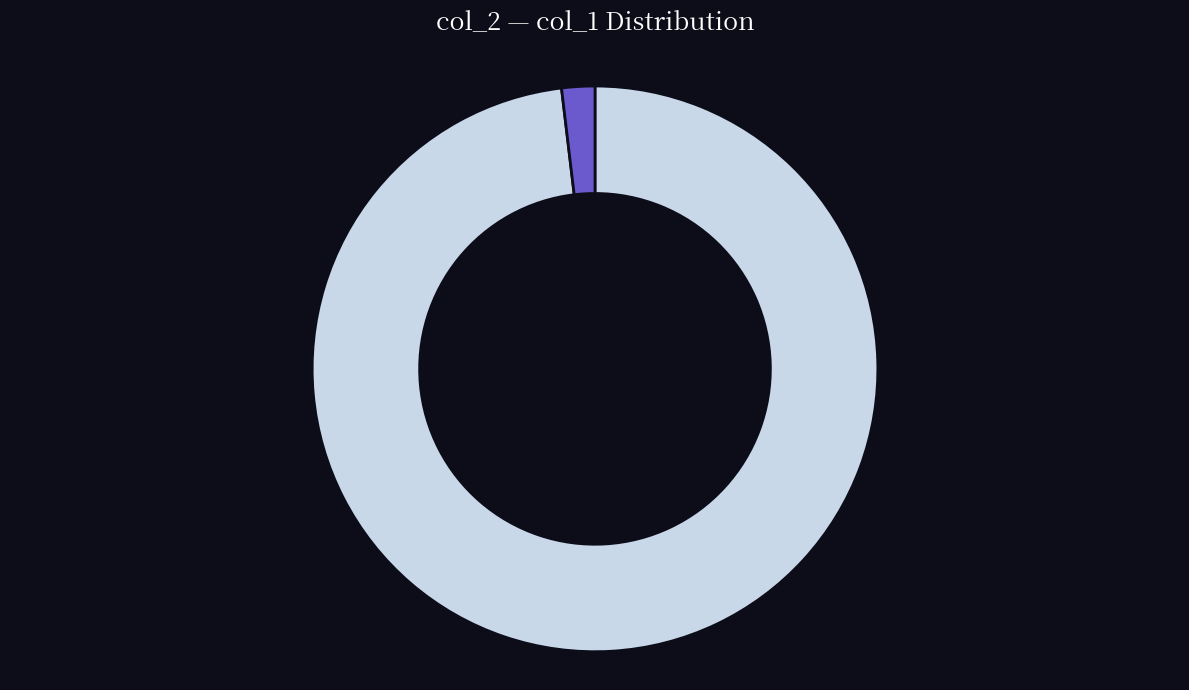

Does any single category account for the majority?

Yes